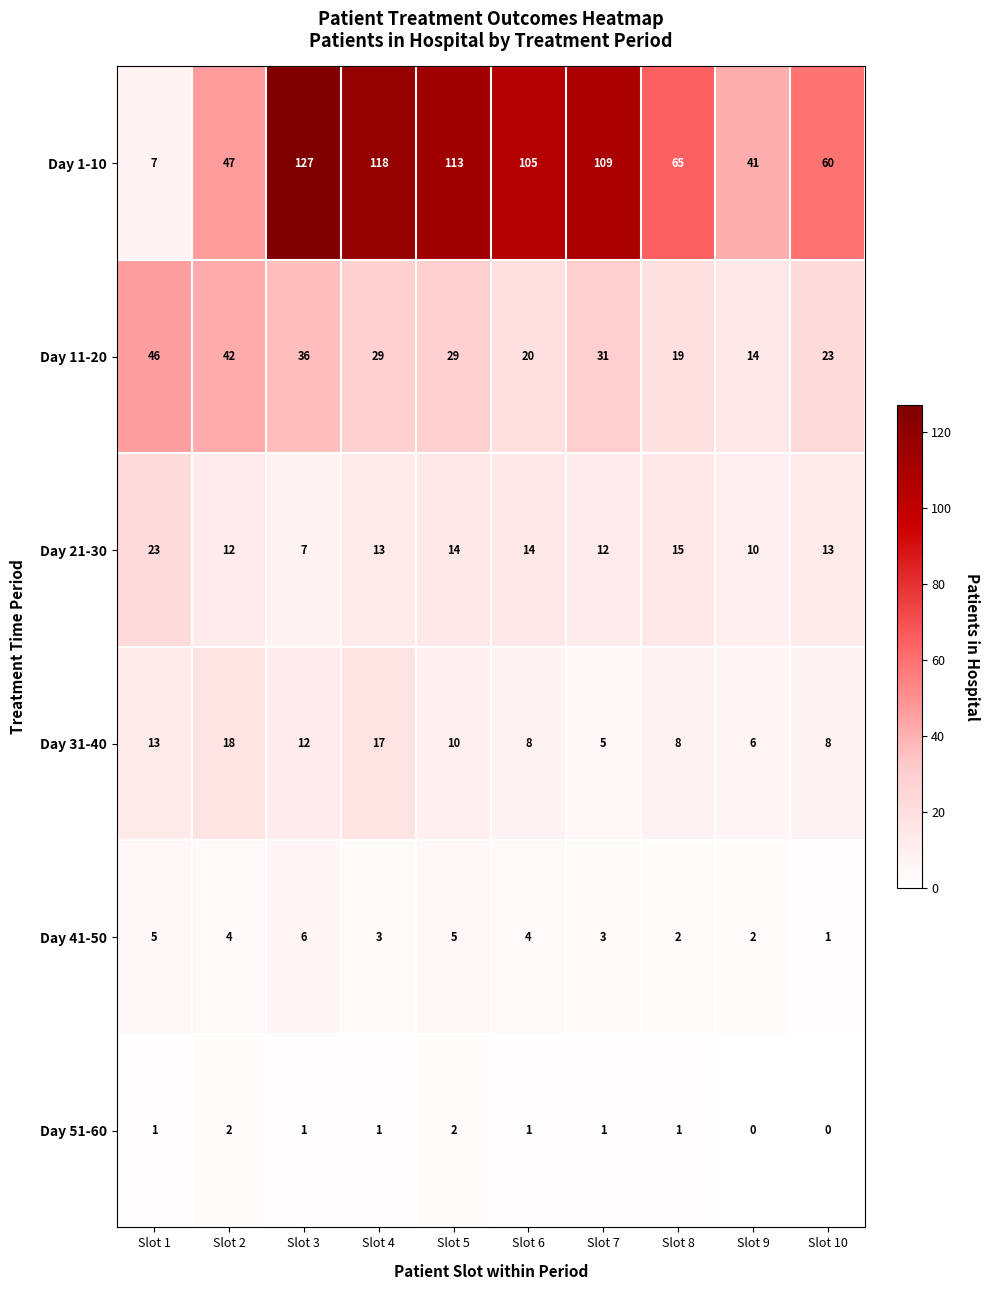

At which label does Day 41-50 reach its peak?

Slot 3